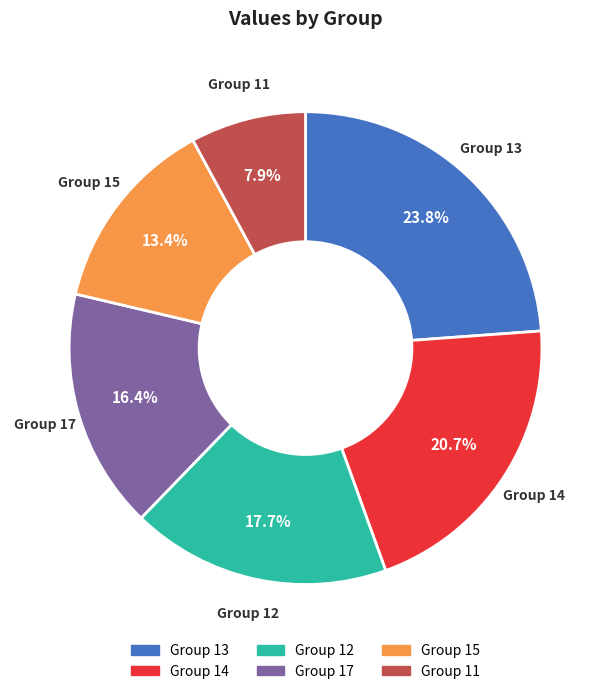

Is there any slice that represents more than half of the pie?

No